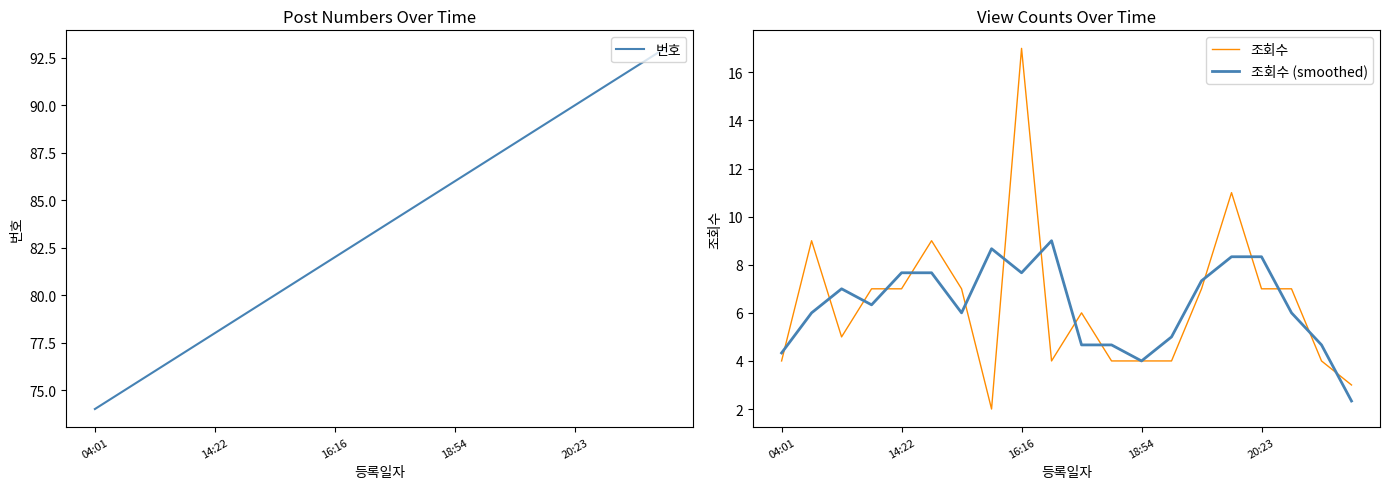

Which category has the lowest value in the 번호 series?

04:01